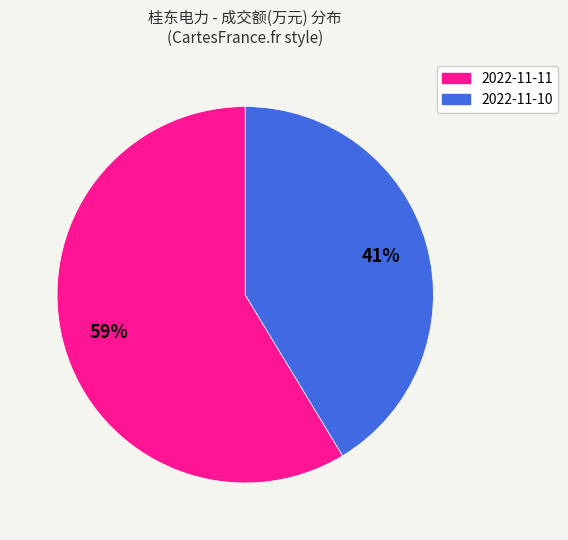

How many segments does this pie chart have?

2